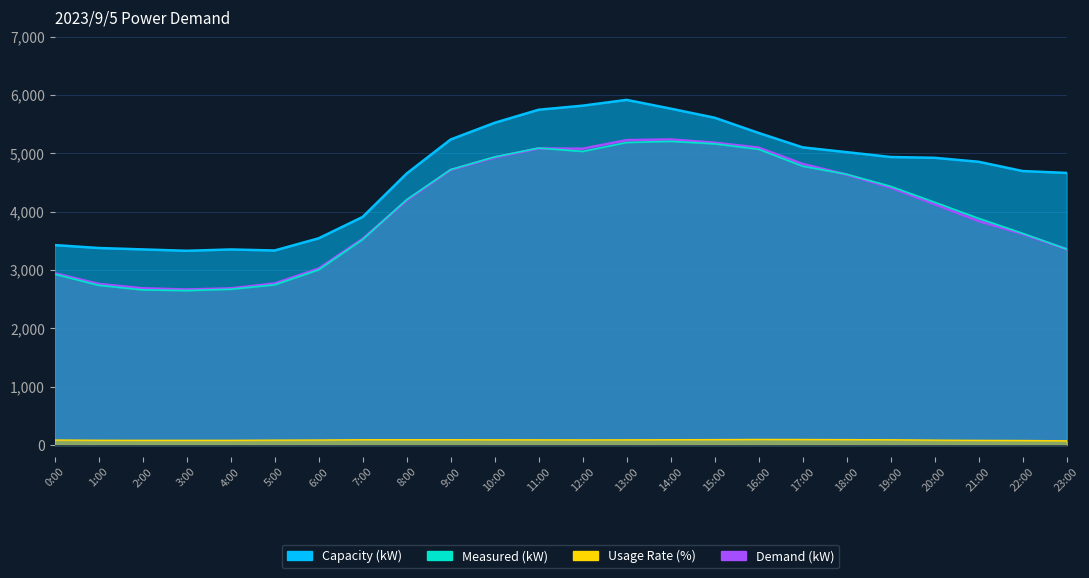

True or false: Demand (kW) and Usage Rate (%) intersect in this chart.

False